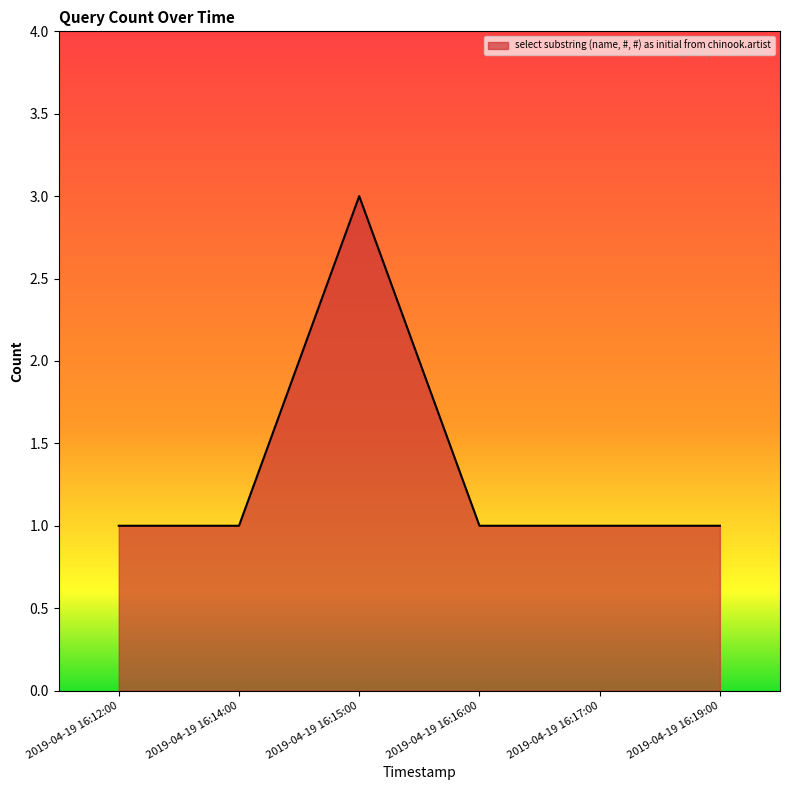

What is the difference between the values at 2019-04-19 16:16:00 and 2019-04-19 16:15:00?

2